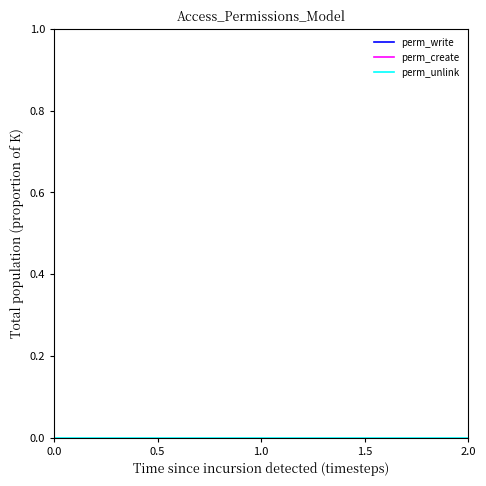

Is this an area chart (filled region under the line)?

No